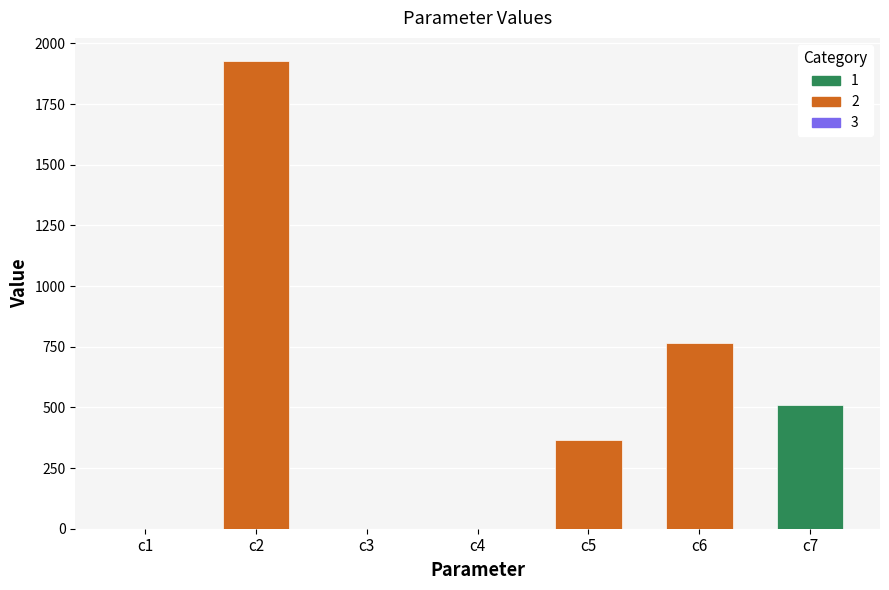

What is the maximum value shown in the chart?

1926.4